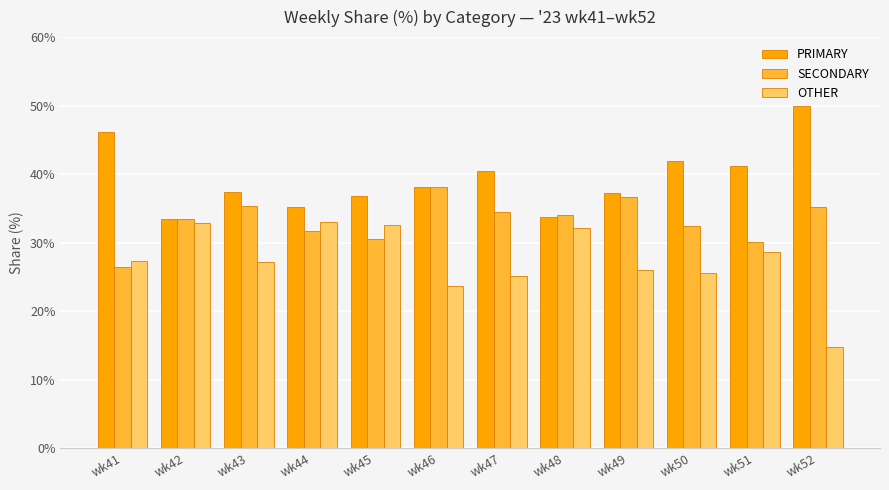

The PRIMARY series shows 22.8 at wk52. True or false?

False